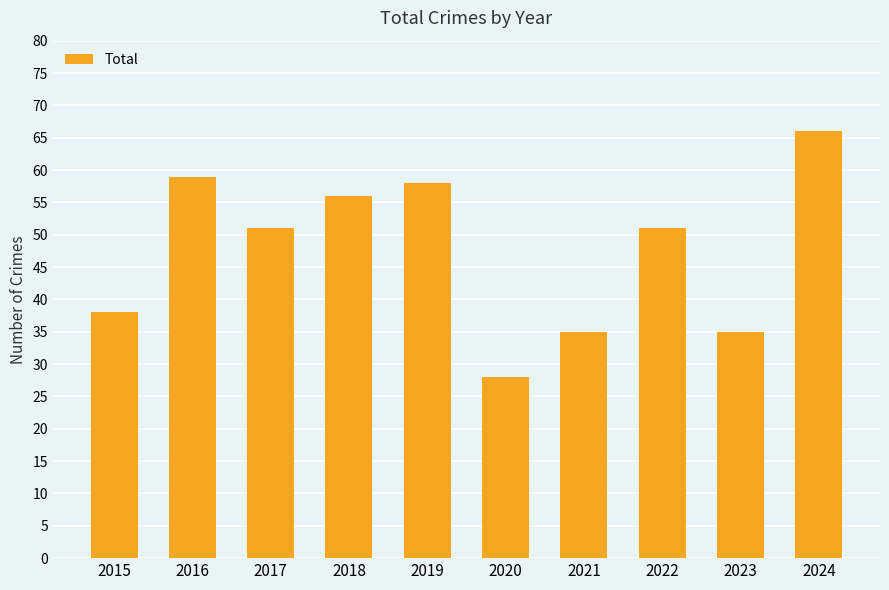

Between 2019 and 2022, which is larger?

2019